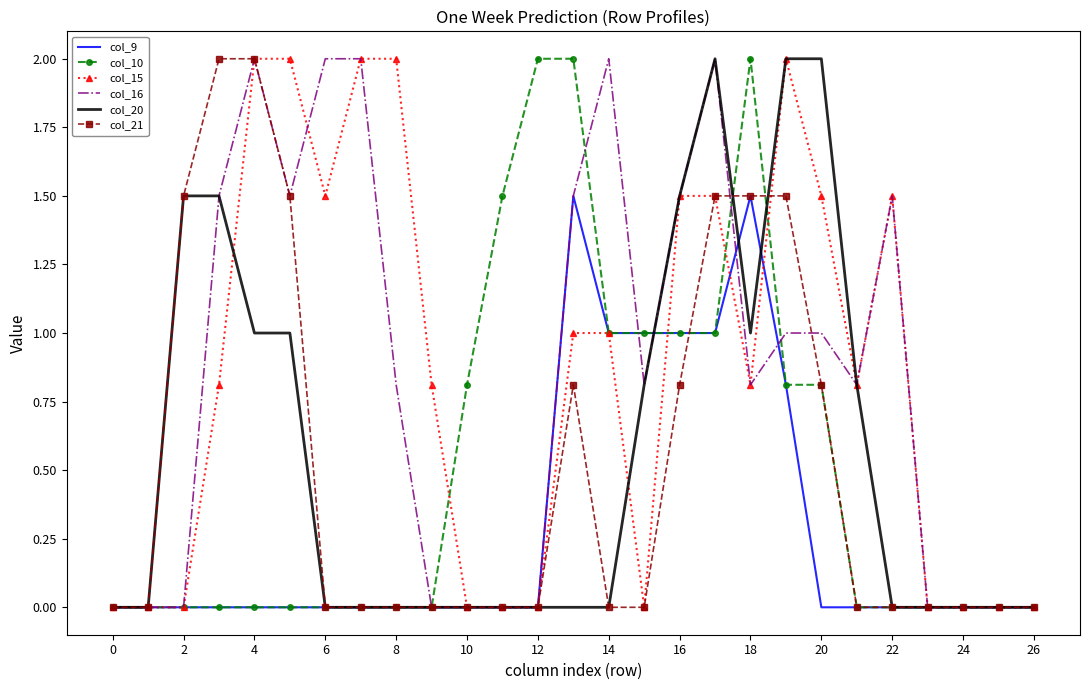

What is the difference between the maximum and minimum values in the col_15 series?

2.0